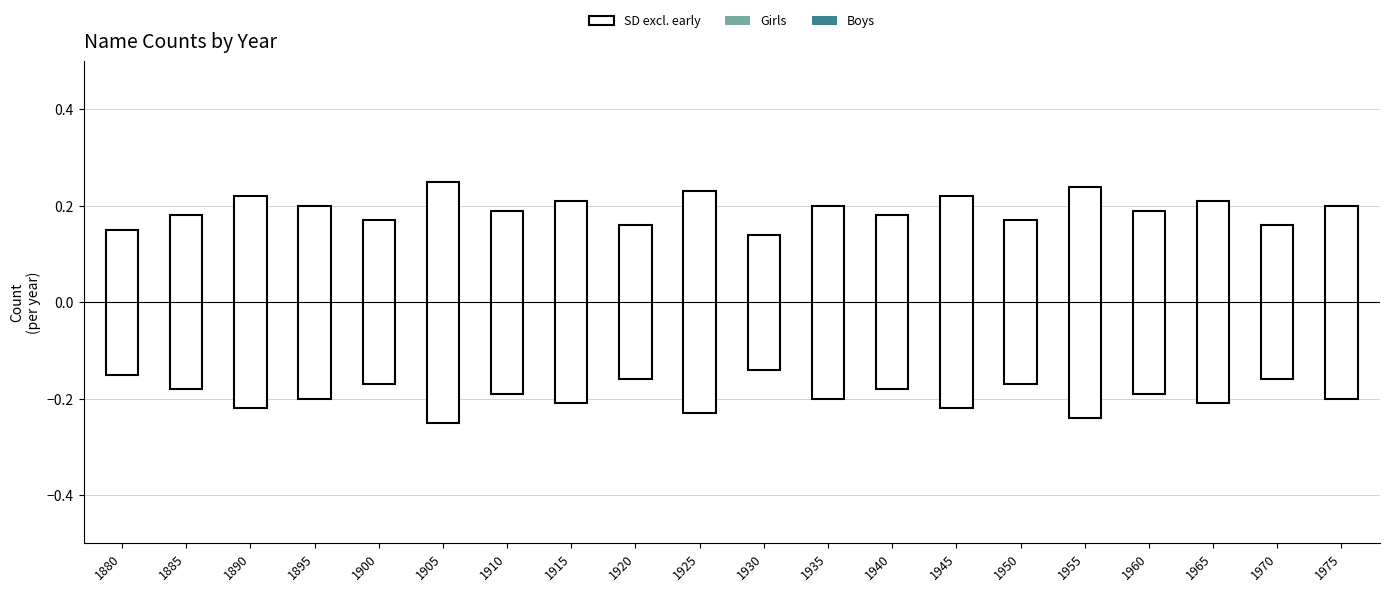

Where is Girls nearest to the value 0?

1880